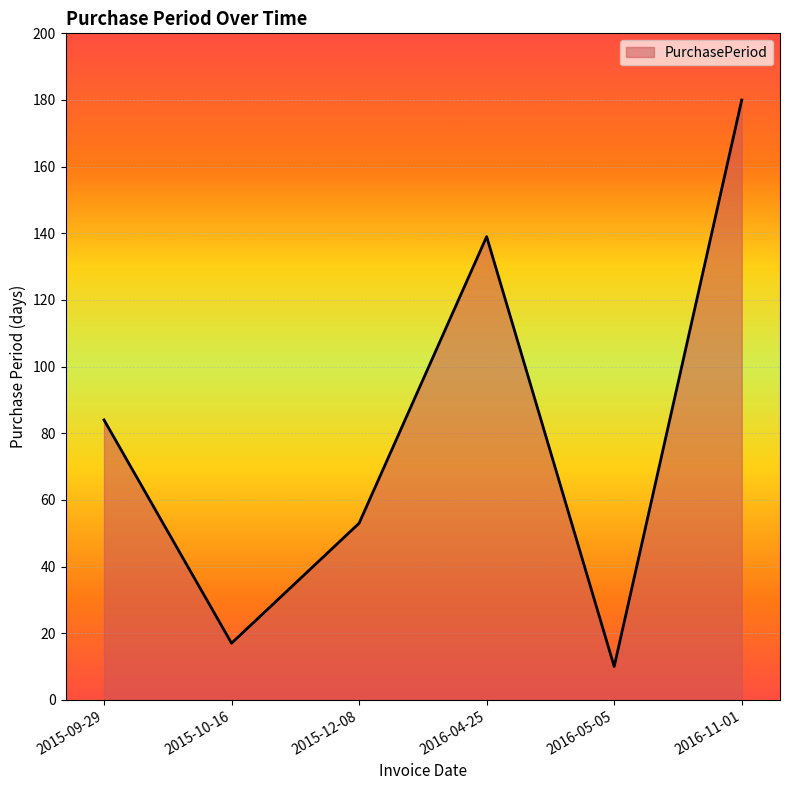

Reading right to left, transcribe all the data shown in this chart.

2016-11-01=180	2016-05-05=10	2016-04-25=139	2015-12-08=53	2015-10-16=17	2015-09-29=84